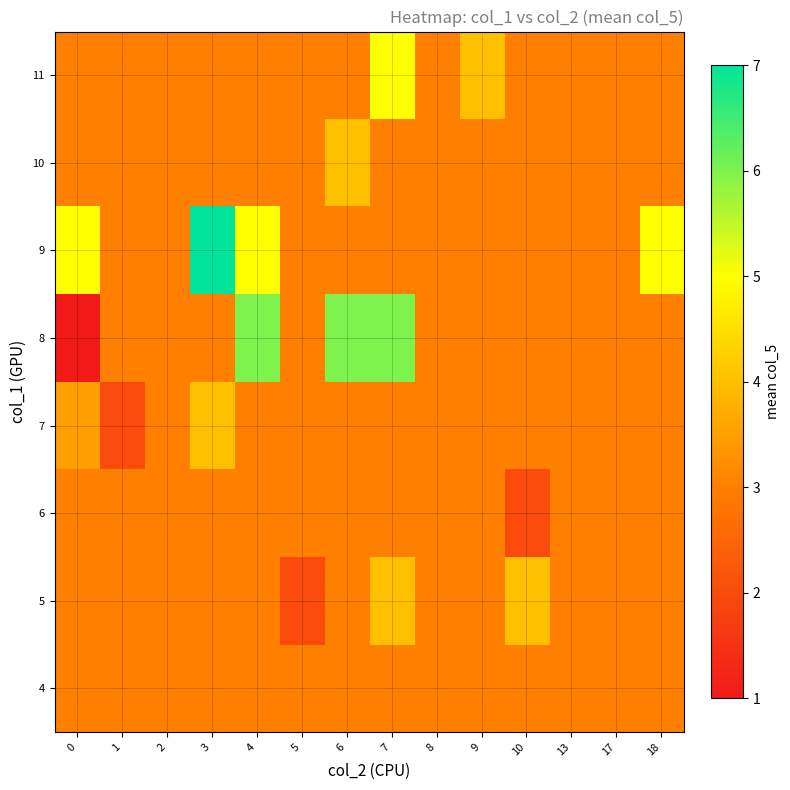

Reading left to right, what are all the values shown in this chart?

row_0: 0=3.0	1=3.0	2=3.0	3=3.0	4=3.0	5=3.0	6=3.0	7=3.0	8=3.0	9=3.0	10=3.0	13=3.0	17=3.0	18=3.0
row_1: 0=3.0	1=3.0	2=3.0	3=3.0	4=3.0	5=2.0	6=3.0	7=4.0	8=3.0	9=3.0	10=4.0	13=3.0	17=3.0	18=3.0
row_2: 0=3.0	1=3.0	2=3.0	3=3.0	4=3.0	5=3.0	6=3.0	7=3.0	8=3.0	9=3.0	10=2.0	13=3.0	17=3.0	18=3.0
row_3: 0=3.5	1=2.0	2=3.0	3=4.0	4=3.0	5=3.0	6=3.0	7=3.0	8=3.0	9=3.0	10=3.0	13=3.0	17=3.0	18=3.0
row_4: 0=1.0	1=3.0	2=3.0	3=3.0	4=6.0	5=3.0	6=6.0	7=6.0	8=3.0	9=3.0	10=3.0	13=3.0	17=3.0	18=3.0
row_5: 0=5.0	1=3.0	2=3.0	3=7.0	4=5.0	5=3.0	6=3.0	7=3.0	8=3.0	9=3.0	10=3.0	13=3.0	17=3.0	18=5.0
row_6: 0=3.0	1=3.0	2=3.0	3=3.0	4=3.0	5=3.0	6=4.0	7=3.0	8=3.0	9=3.0	10=3.0	13=3.0	17=3.0	18=3.0
row_7: 0=3.0	1=3.0	2=3.0	3=3.0	4=3.0	5=3.0	6=3.0	7=5.0	8=3.0	9=4.0	10=3.0	13=3.0	17=3.0	18=3.0